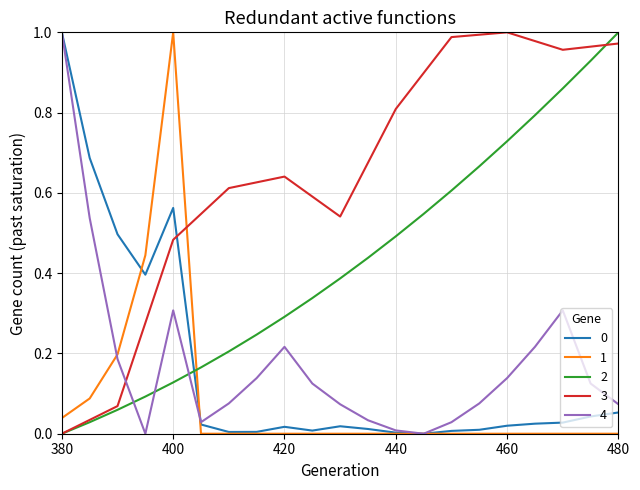

Which series ends up on top after the final intersection of 2 and 4?

2